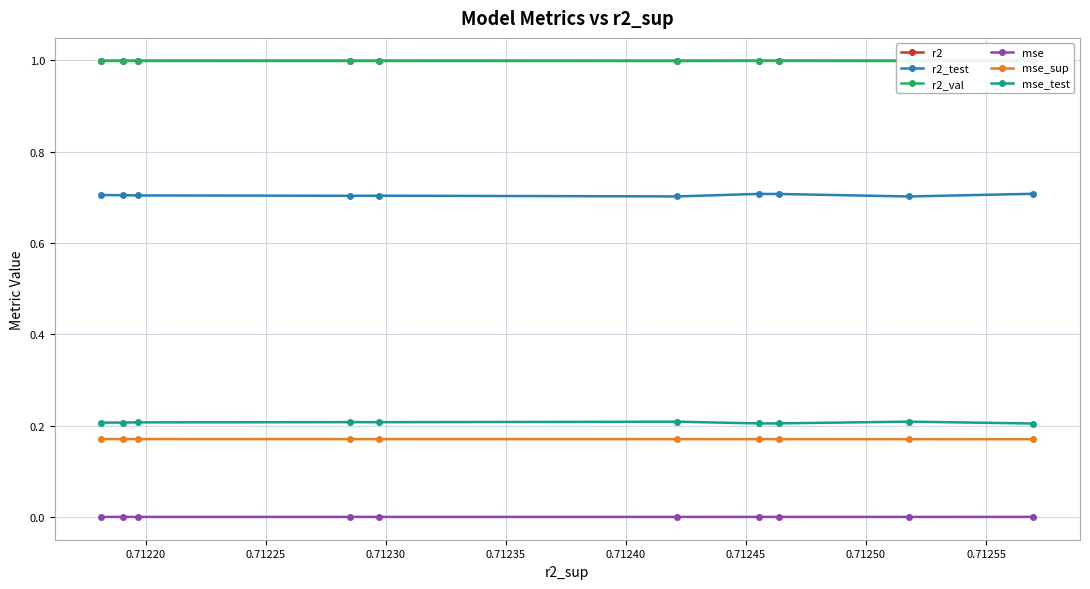

What is the value of the r2_test point at the 6th from the left?

0.7